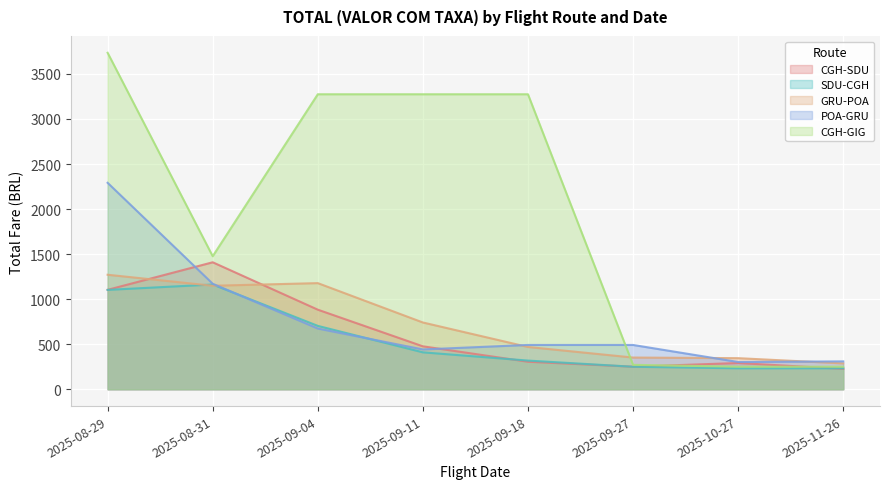

True or false: SDU-CGH has a value of 2092.6 at 2025-08-31.

False